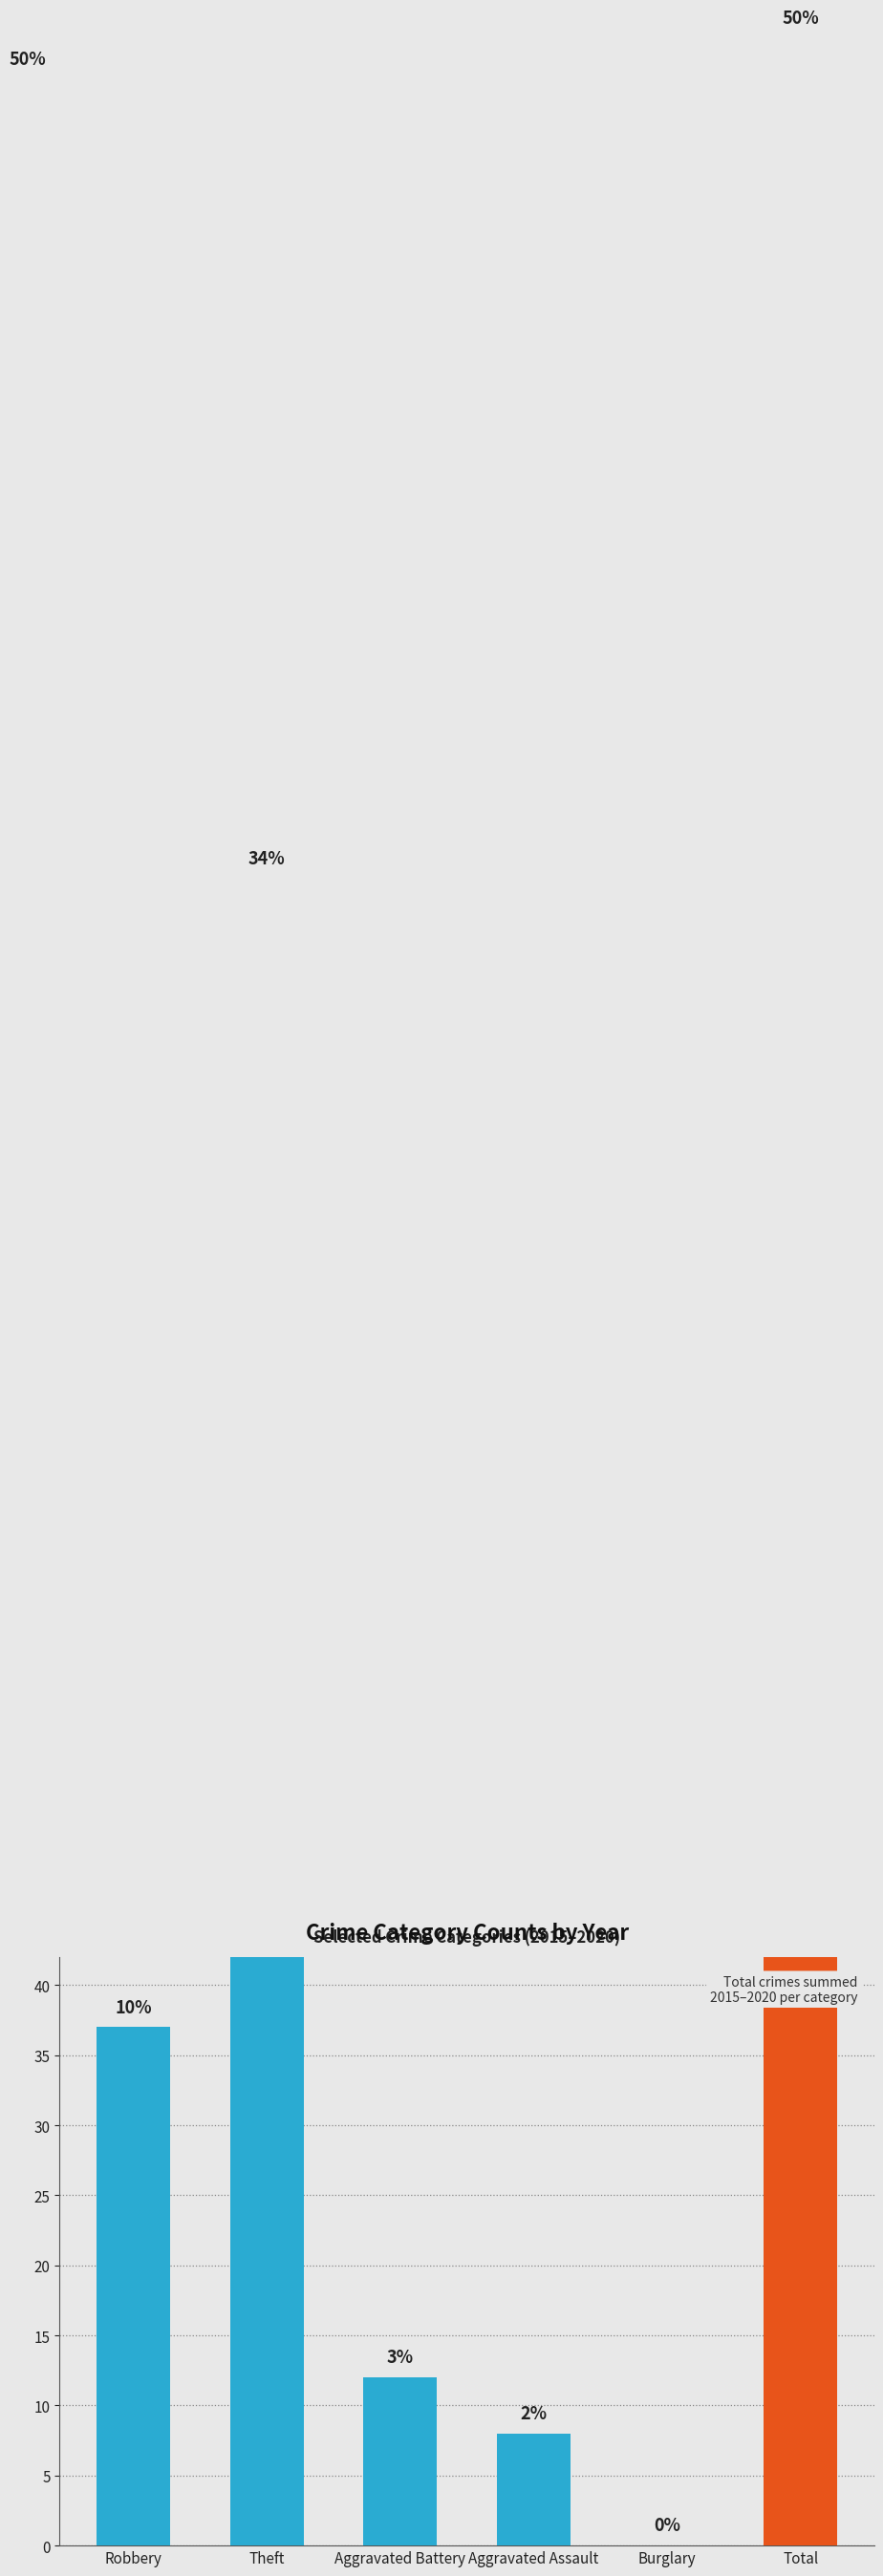

Are the bars grouped side by side (vs. stacked)?

No